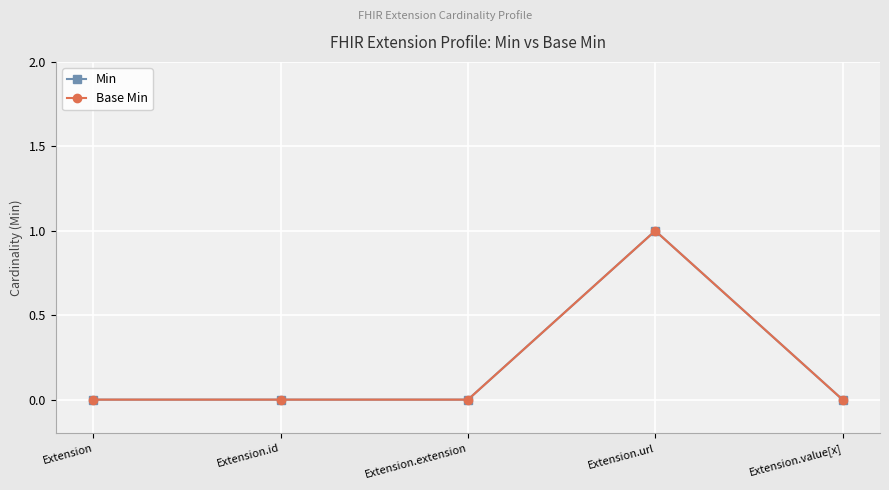

What position from the right is Extension.extension?

3